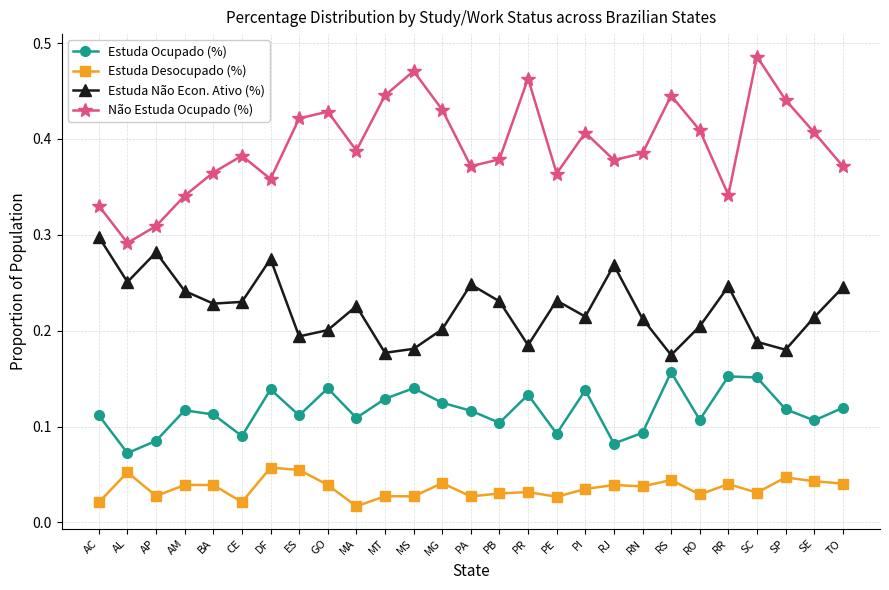

At which category does Estuda Não Econ. Ativo (%) reach its first local valley?

AL